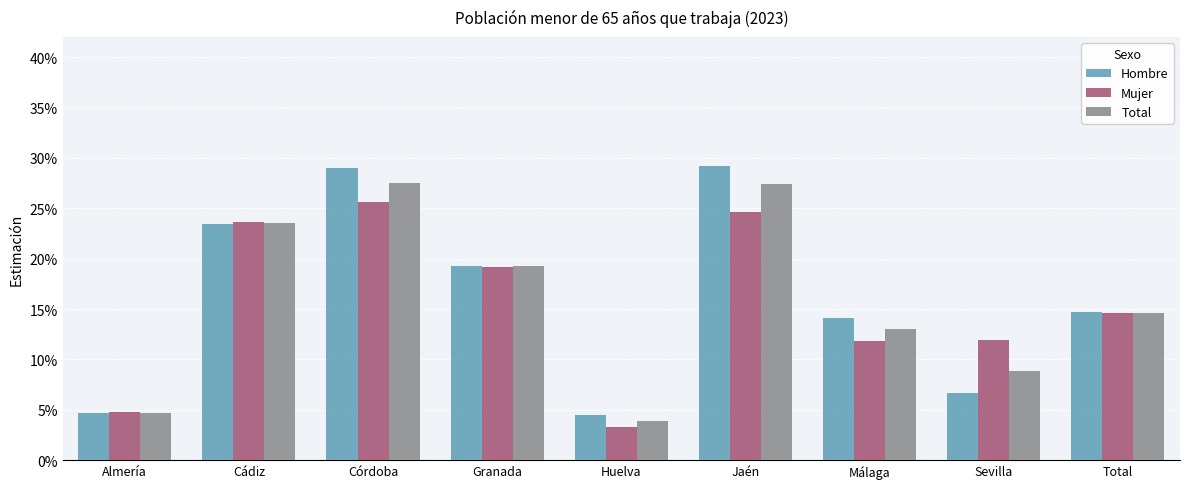

What is the sum of all Hombre values?

1.5